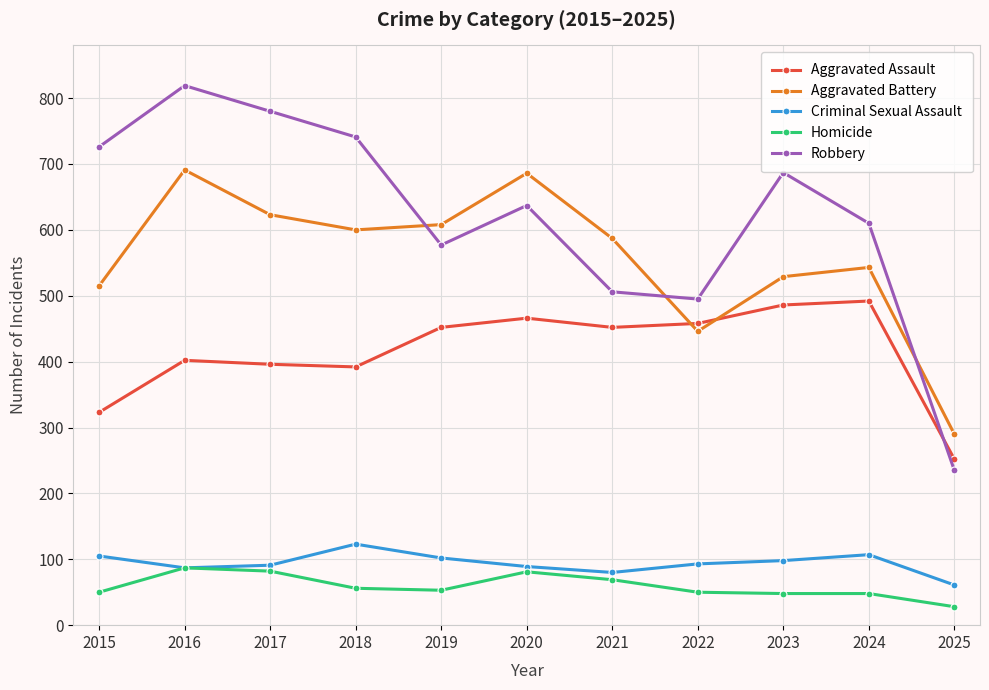

At which category is the sum across all series the highest?

2016